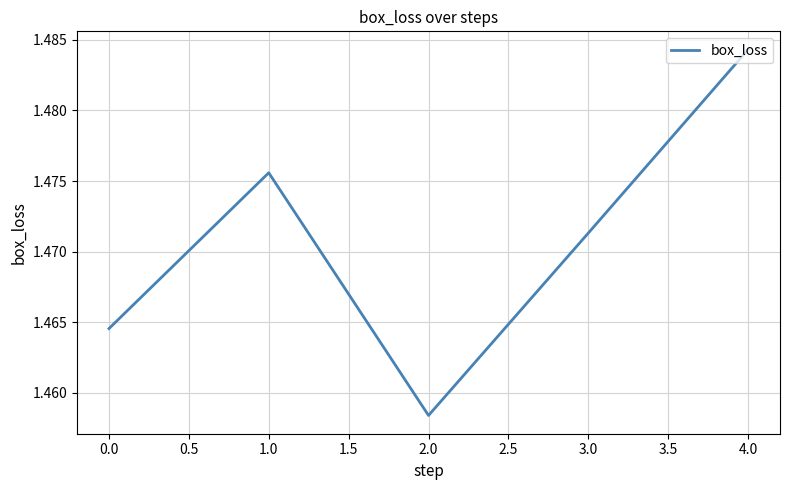

Rank the categories by value from highest to lowest.

4.0, 1.0, 3.0, 0.0, 2.0